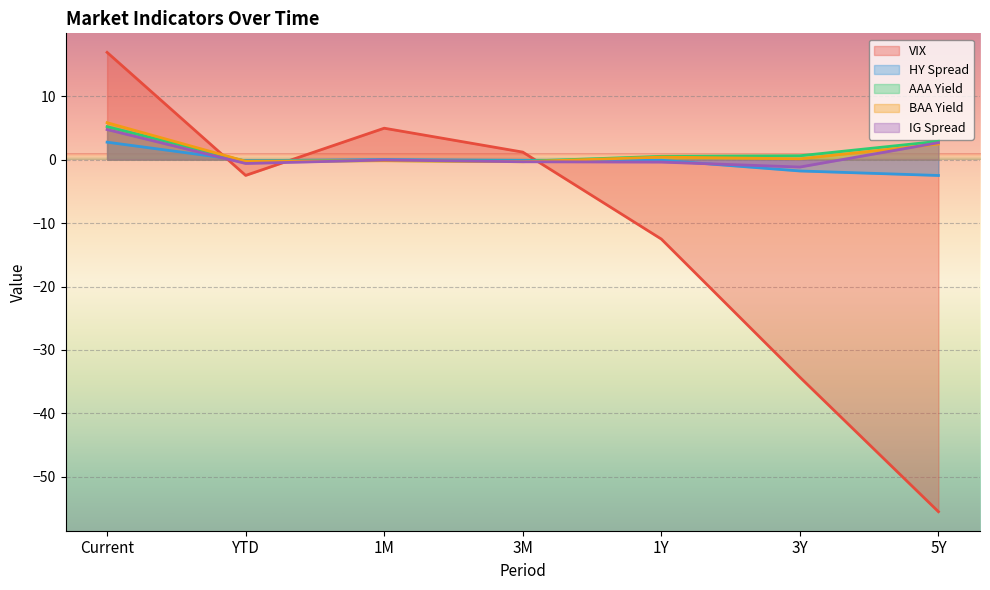

True or false: AAA Yield and BAA Yield intersect in this chart.

False